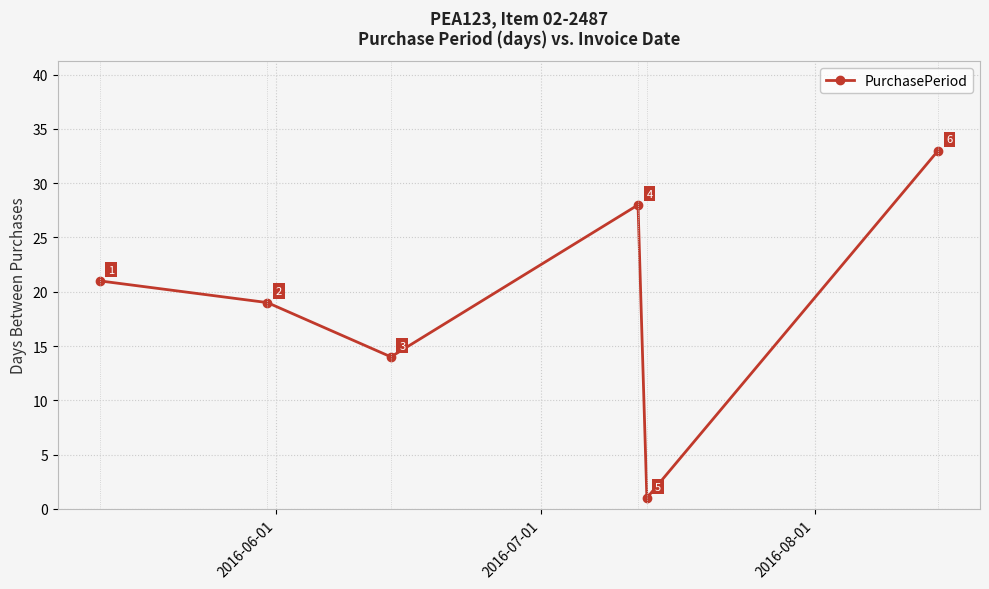

How many categories are shown in the chart?

6